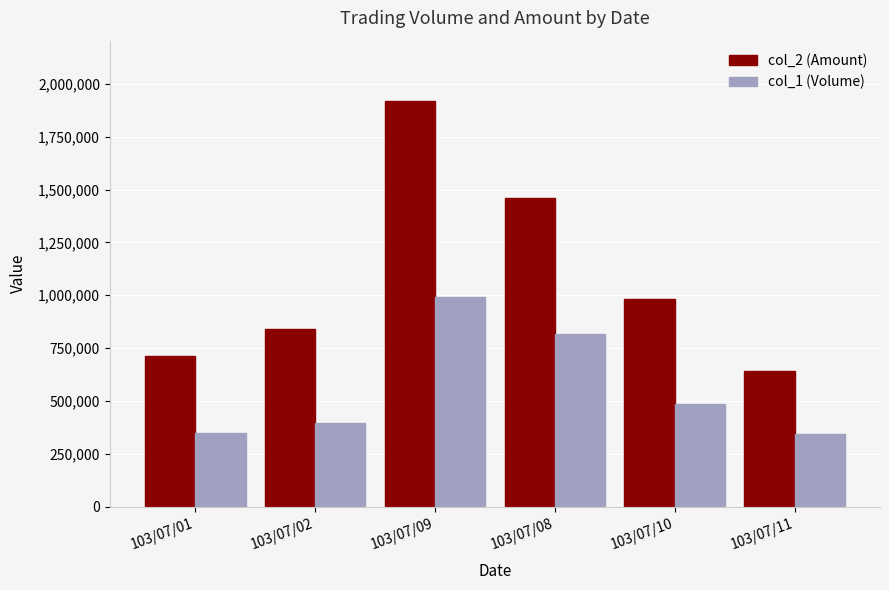

At which category is the sum across all series the highest?

103/07/09